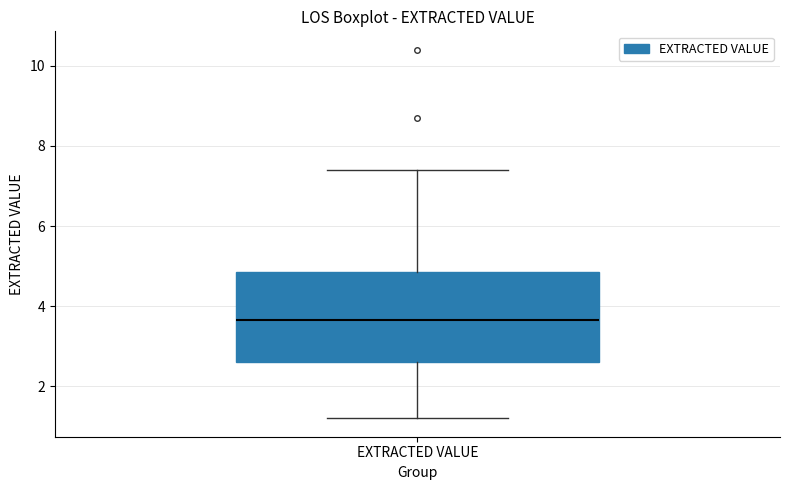

Transcribe this box plot: give where the median line is, the range the box spans, and where the two whiskers end, as read against the y-axis. The values are not printed on the chart, so give them approximately, as read against the axis.

median 3.6, box 2.6 to 4.8, whiskers 1.2 to 7.4